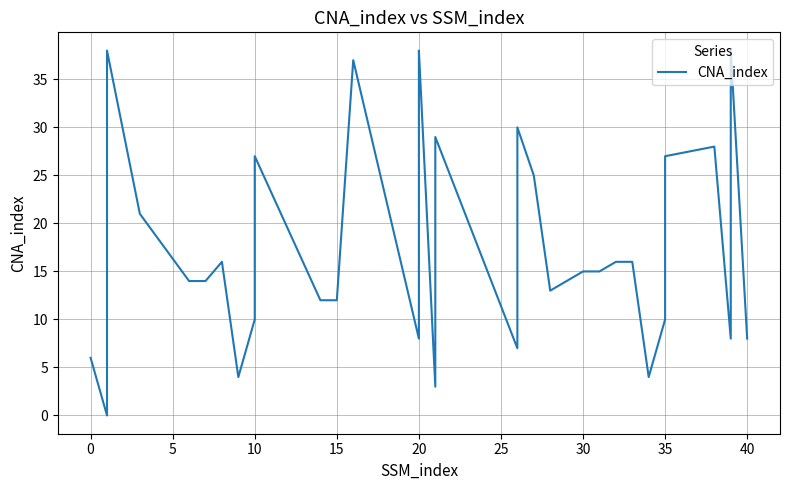

How many interior local valleys (lower than both neighbors) does the data have?

8